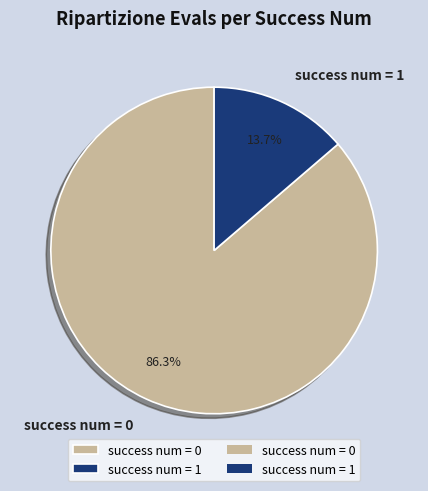

Is the sum of success num = 1 and success num = 0 greater than half?

Yes